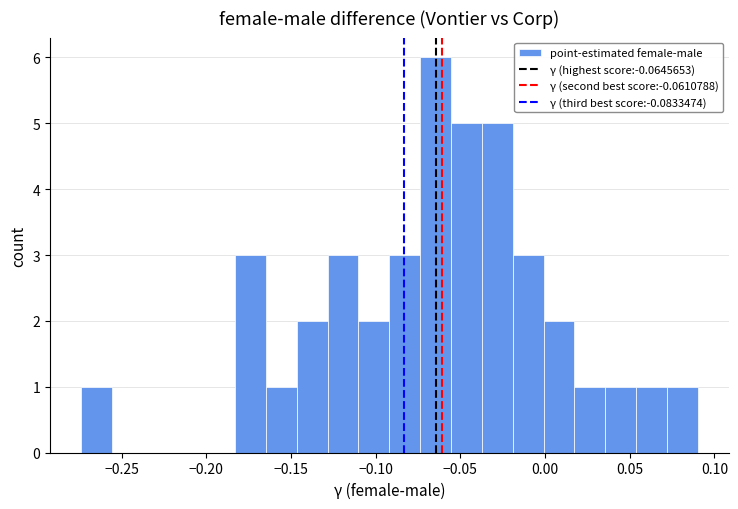

Read against the x-axis, roughly where is the centre of the tallest bar?

-0.065